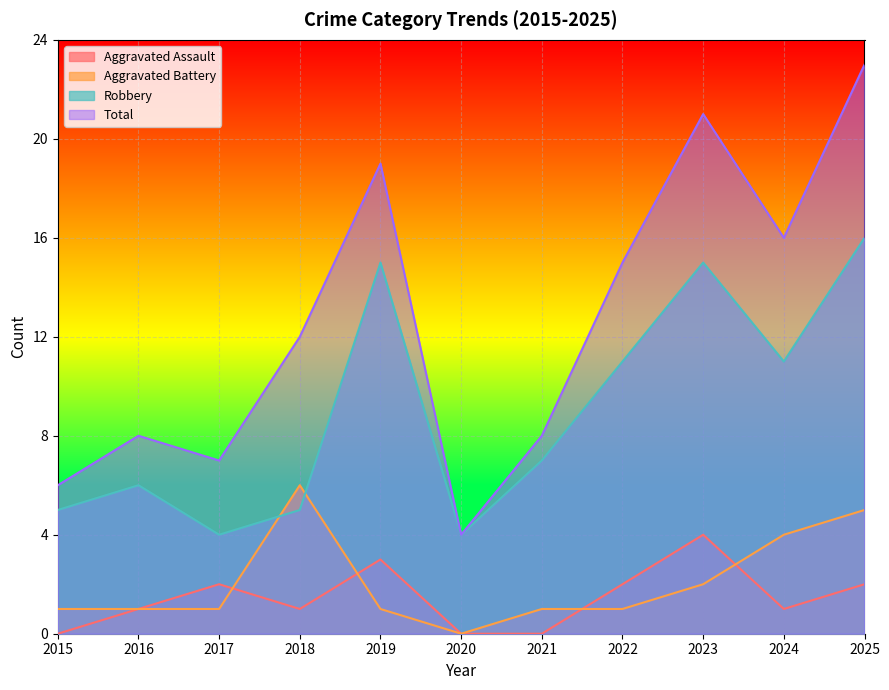

At how many categories does at least one series exceed 1?

11